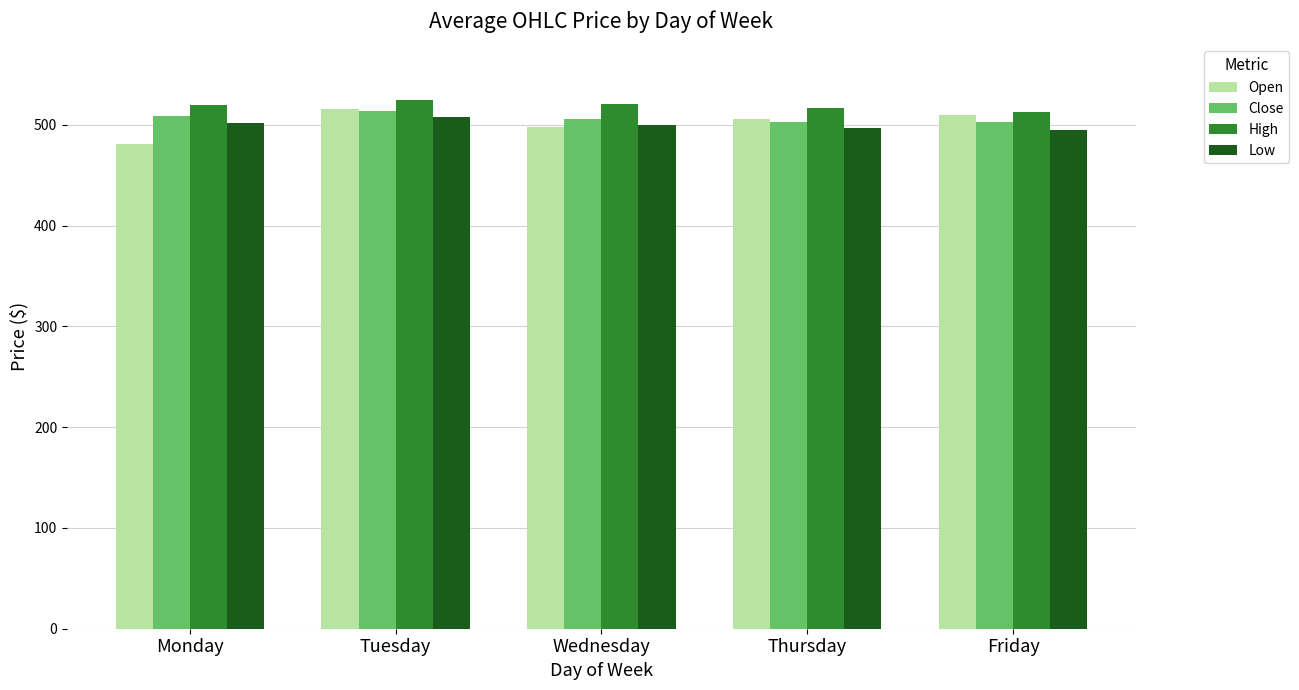

At which label does Close first exceed 506?

Monday